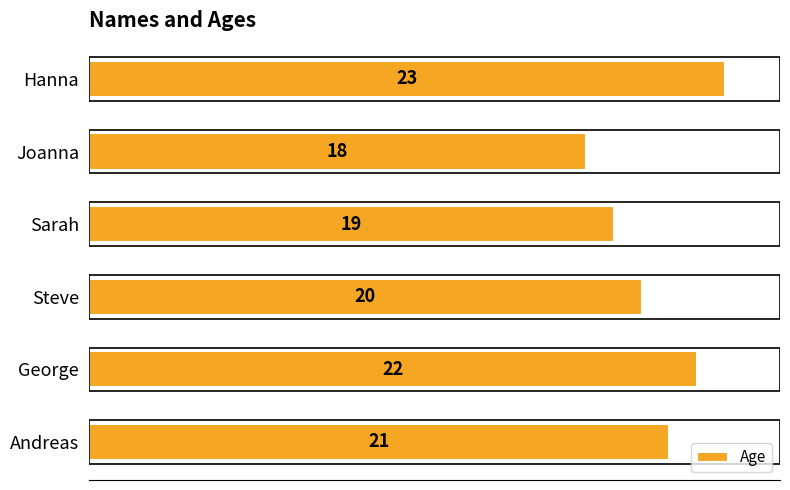

Reading bottom to top, transcribe all the data shown in this chart.

21	22	20	19	18	23